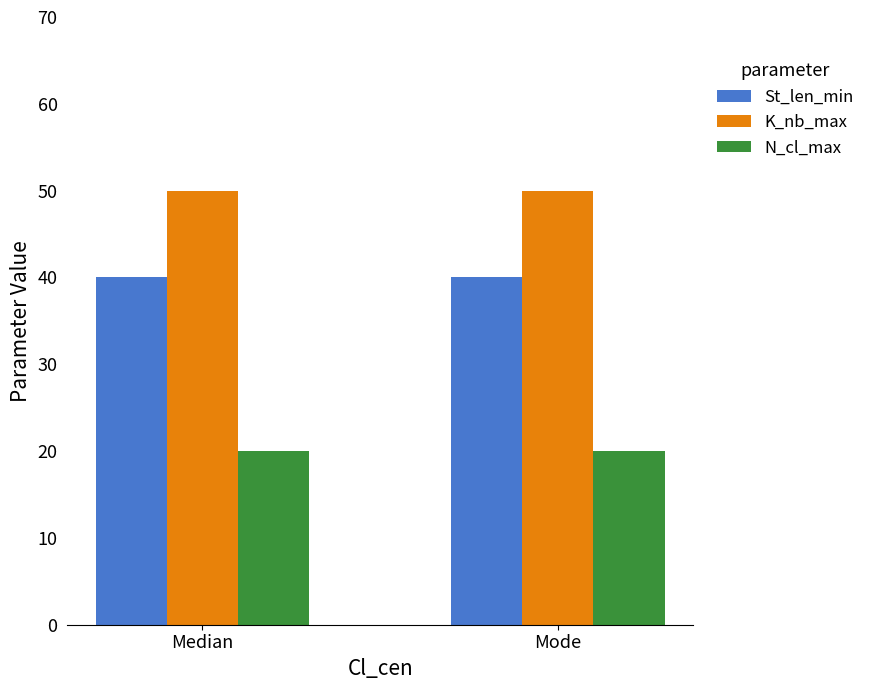

Is it true that K_nb_max equals 90 at Mode?

False